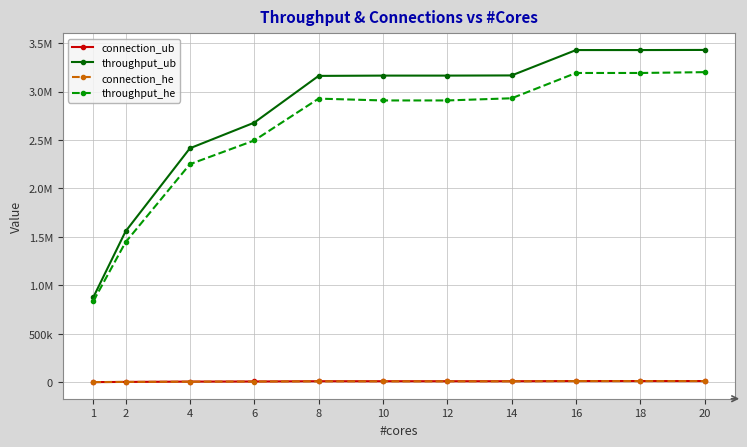

Does the chart have visible grid lines?

Yes